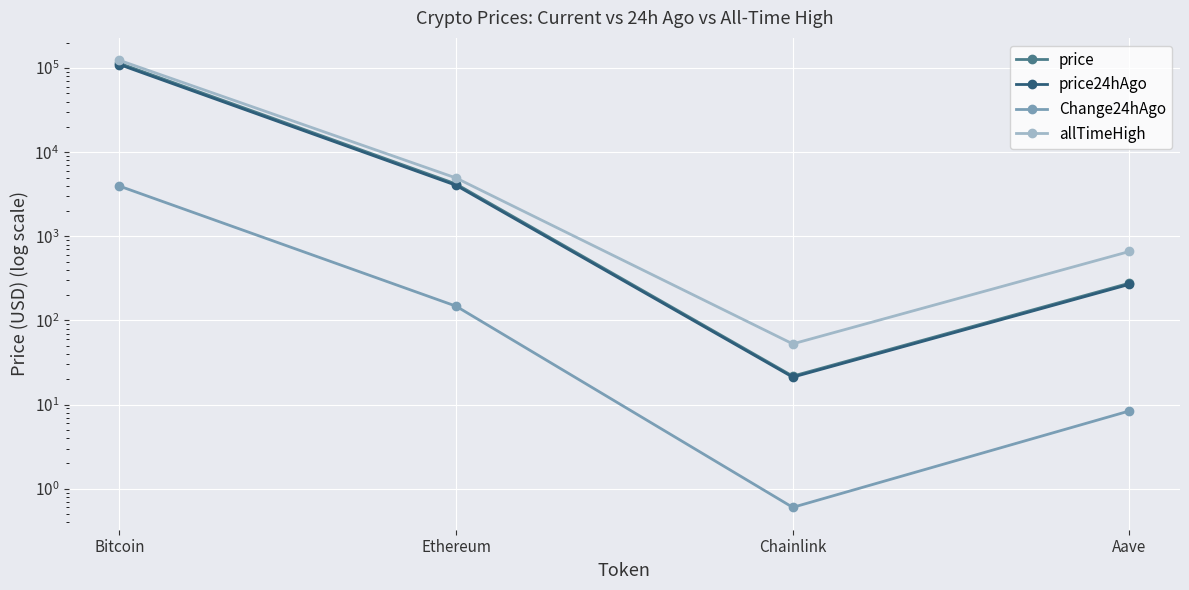

What is the value of the price point at the 1st from the left?

114401.0